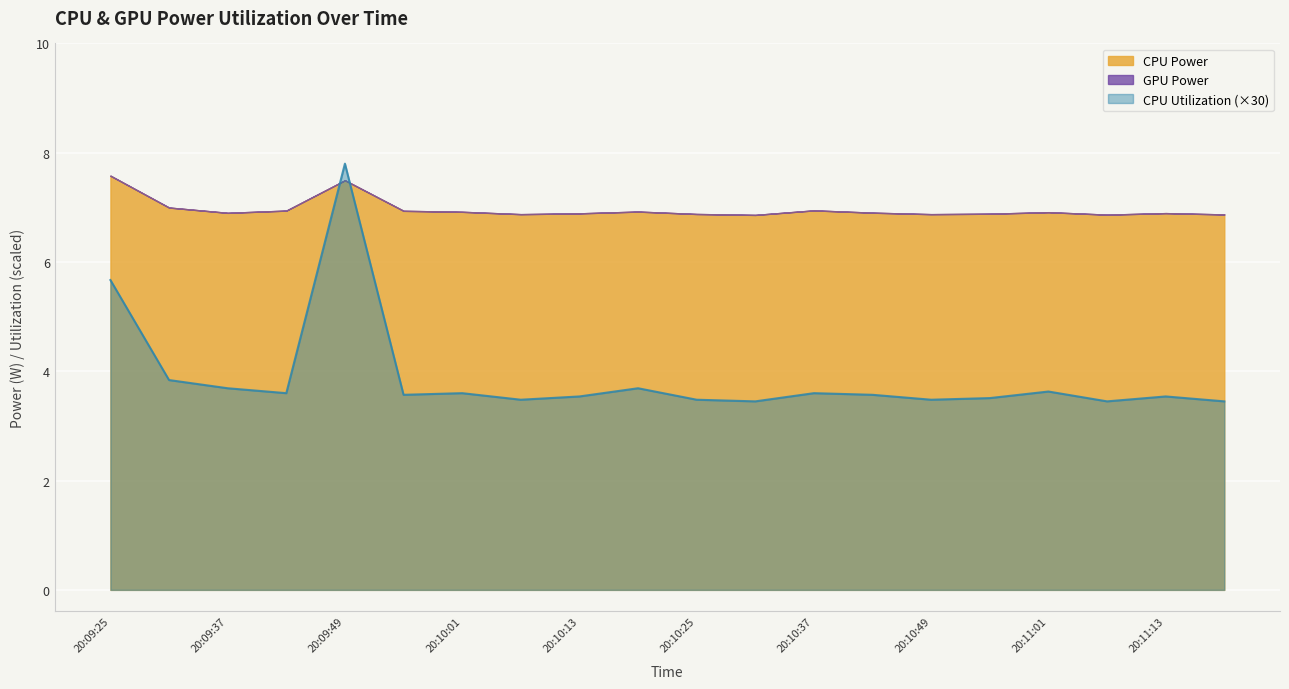

Is the value of GPU Power at 20:11:07 greater than the value of CPU Utilization at 20:11:07?

No